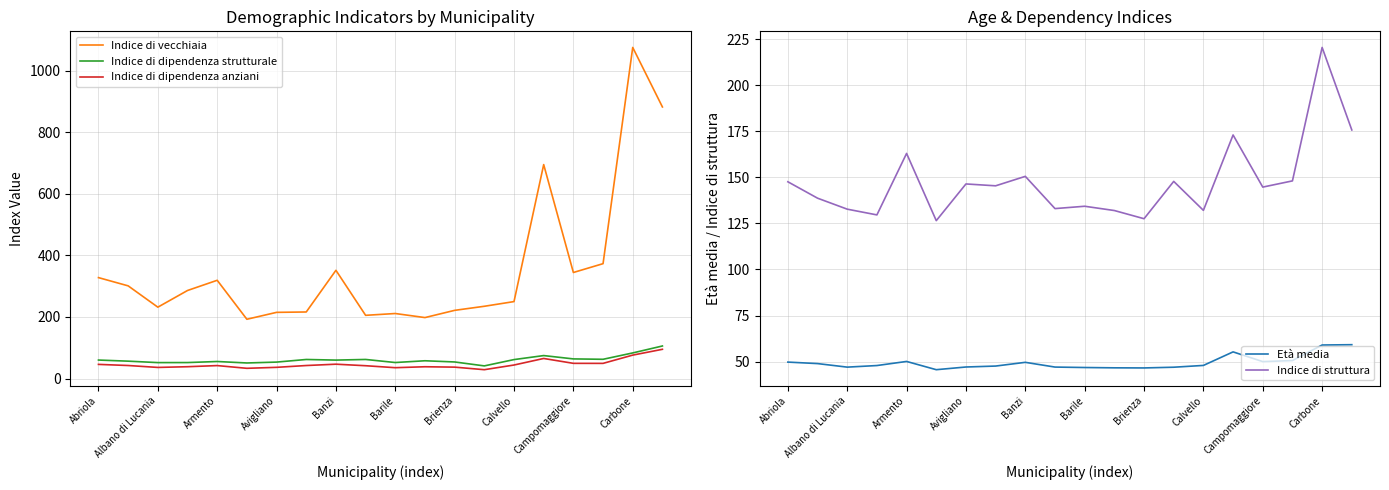

True or false: Indice di vecchiaia has a value of 126.9 at Brienza.

False